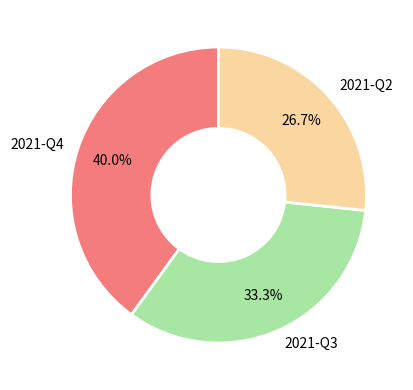

What percentage is the 2021-Q2 slice, to the nearest percent?

27%